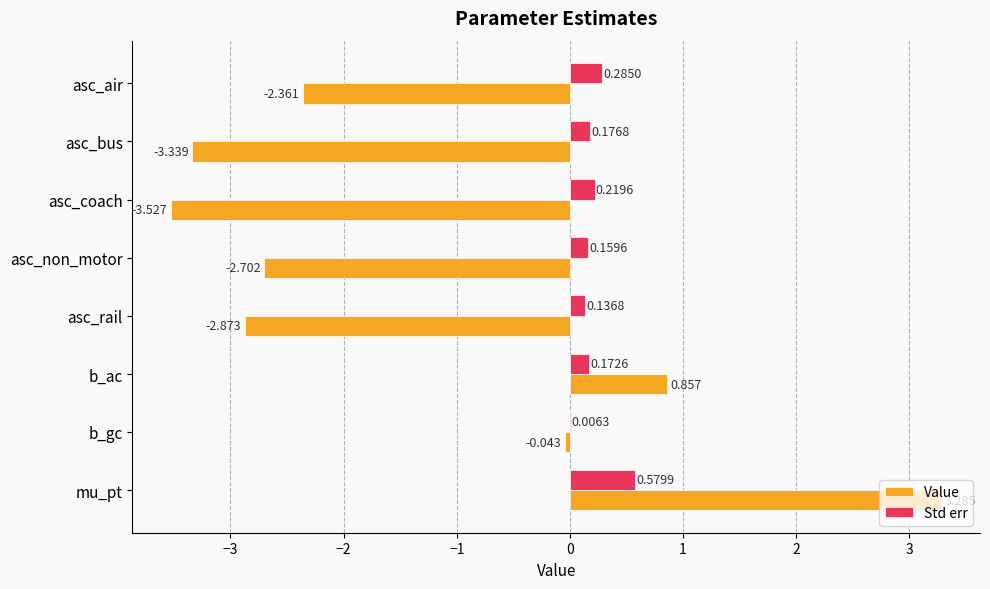

At which category is the sum across all series the highest?

mu_pt